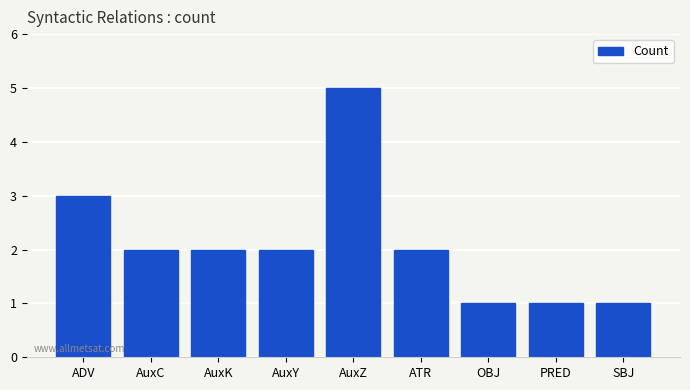

What is the approximate value at AuxZ?

5